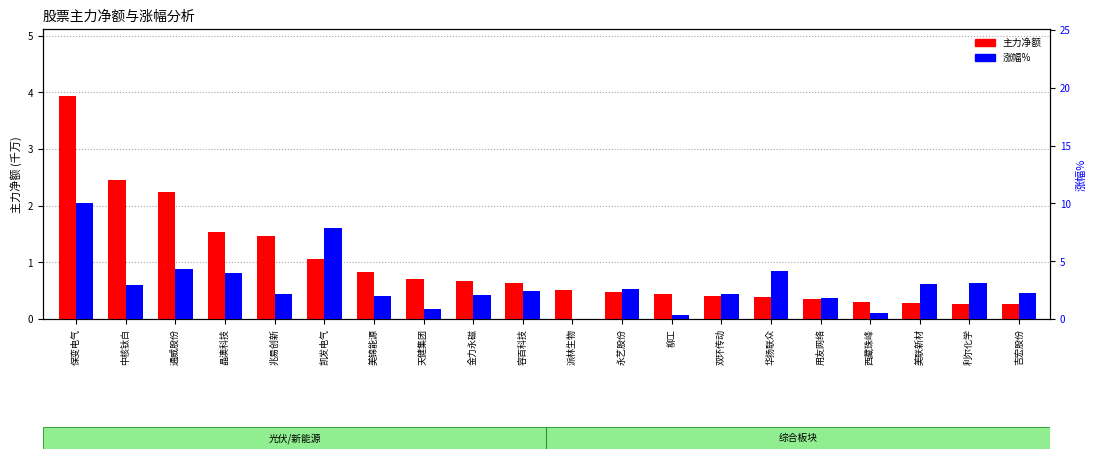

What are all the series names shown in the legend?

主力净额(千万), 涨幅%